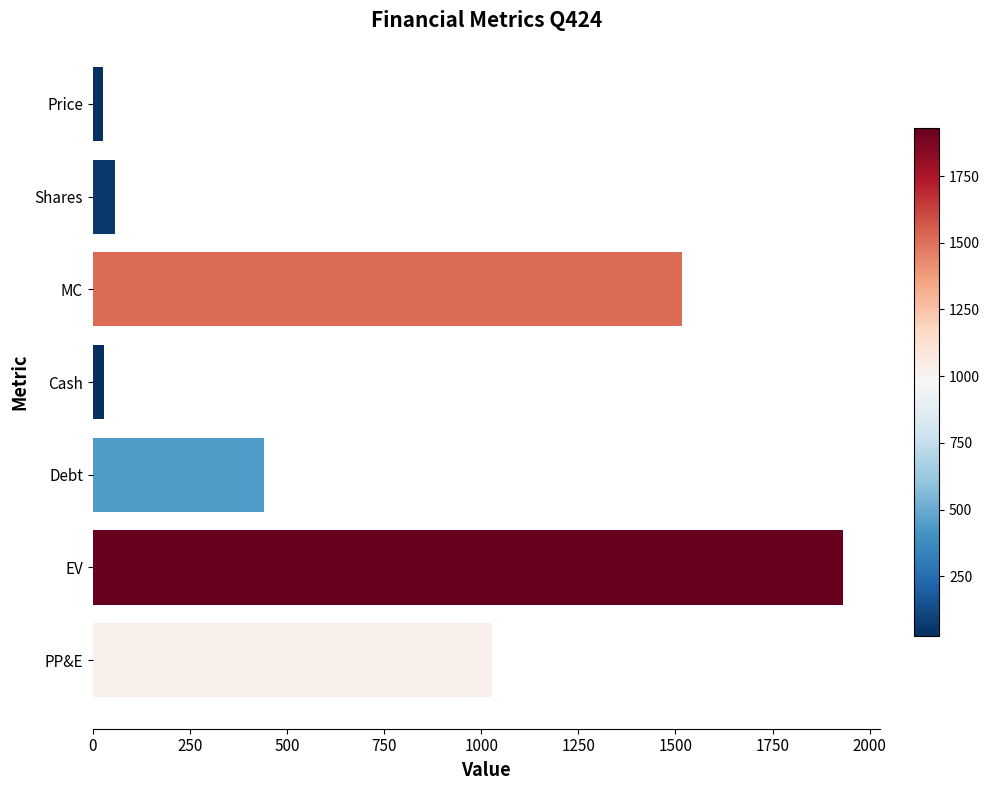

Between Debt and PP&E, which is larger?

PP&E